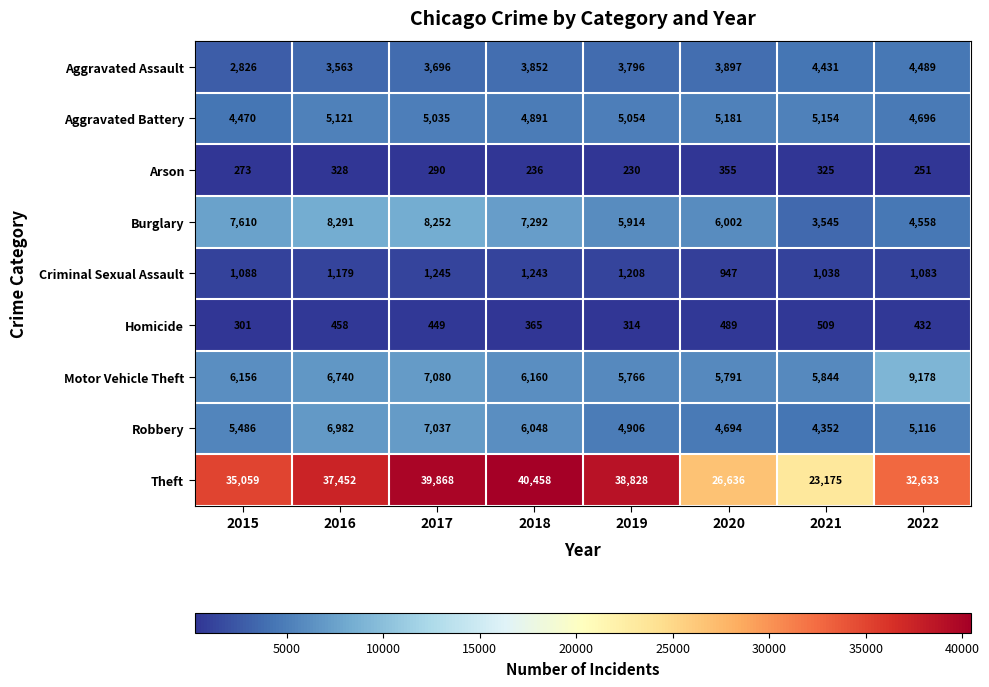

At which label is Aggravated Assault closest to 3657?

2017